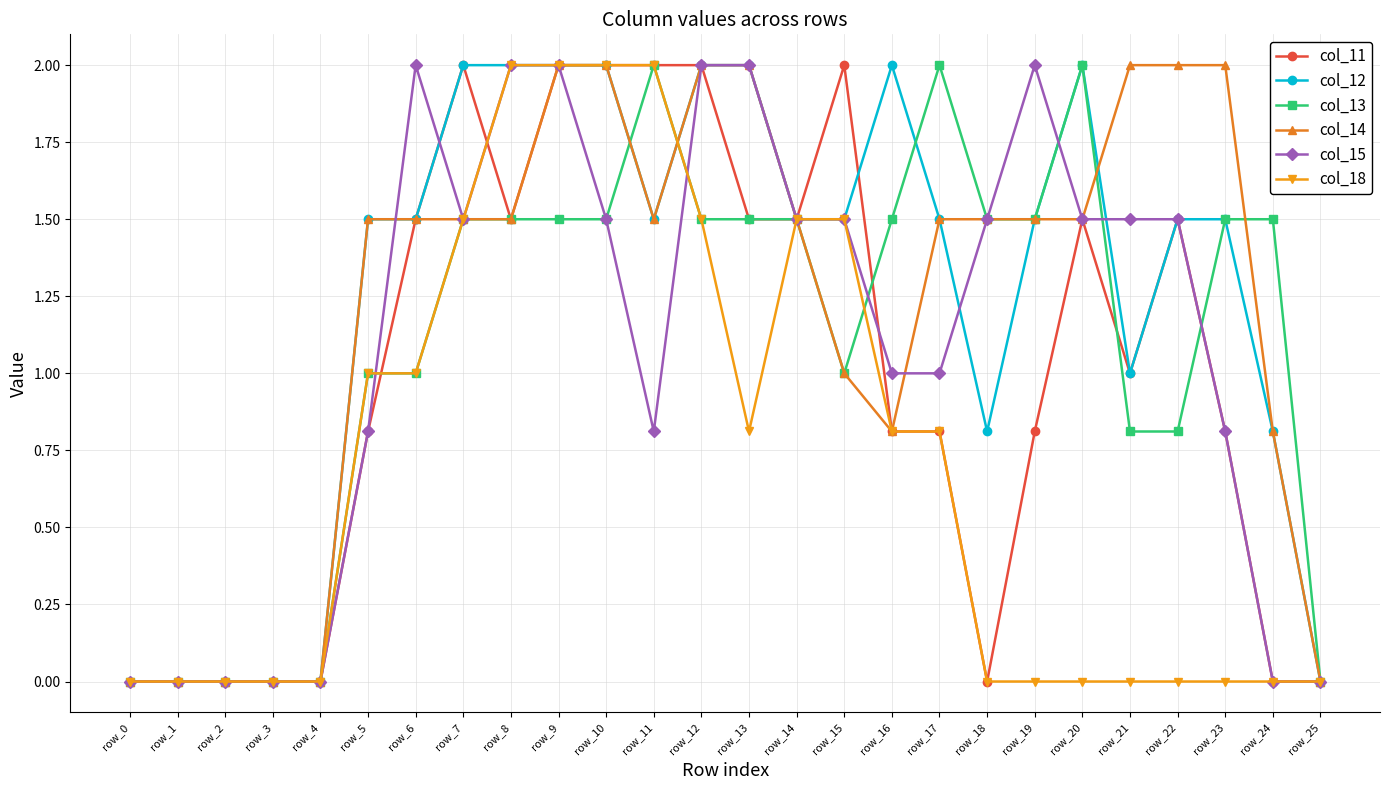

Is the value of col_18 at row_11 greater than the value of col_15 at row_2?

Yes